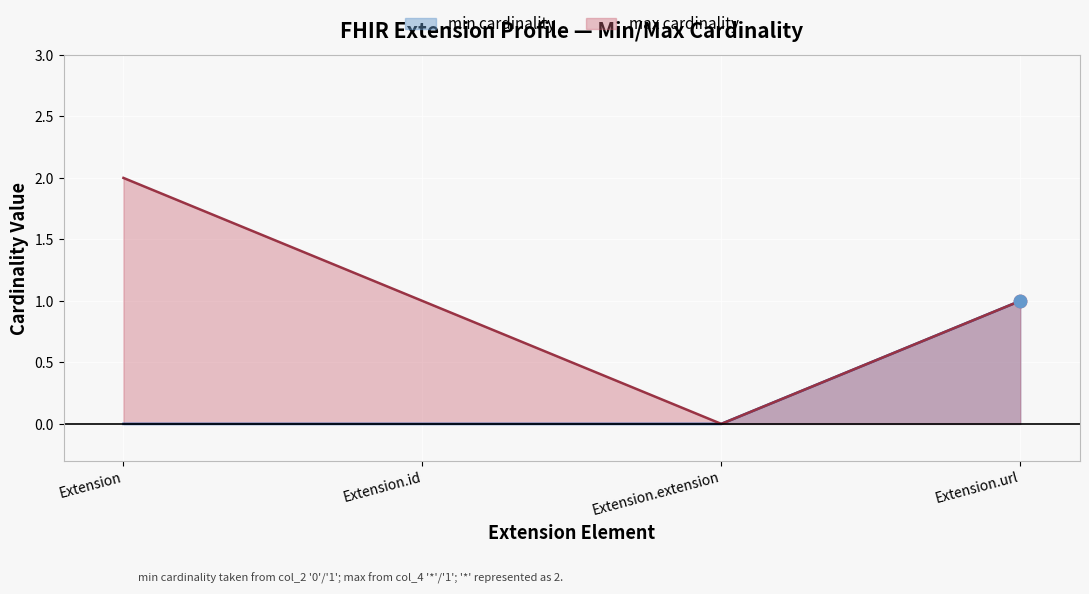

Which series has the largest total across all categories?

Extension